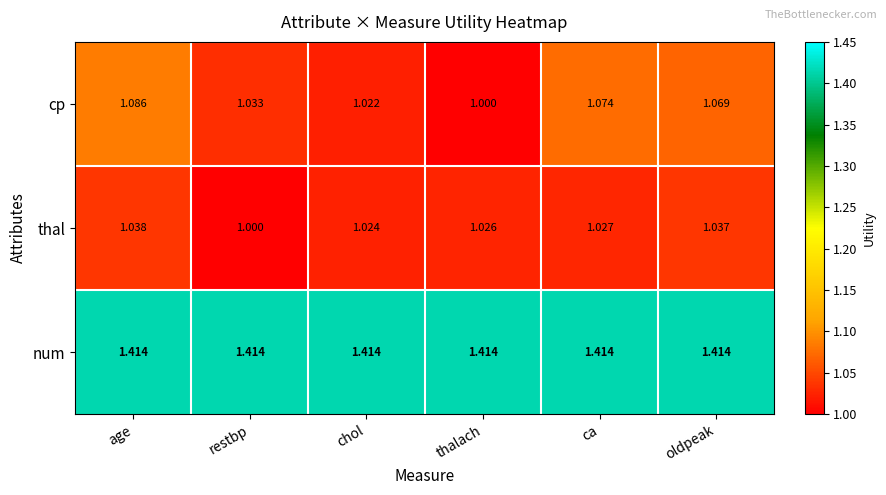

At which label does cp reach its minimum?

thalach